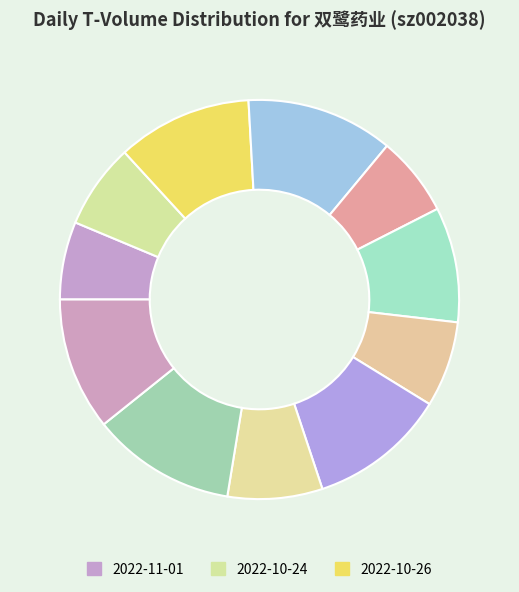

Count the number of slices in the pie.

11